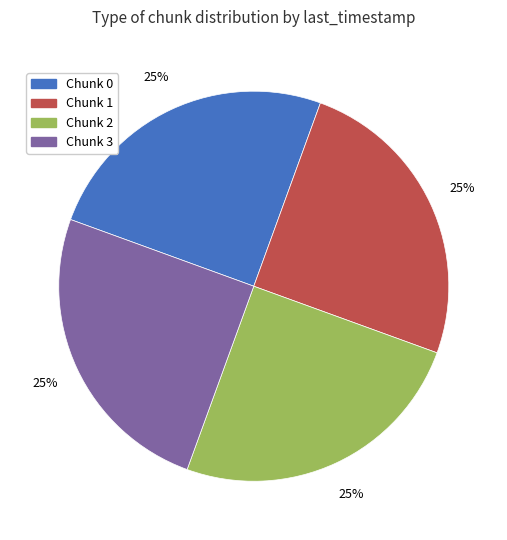

Is there a majority slice in this chart?

No